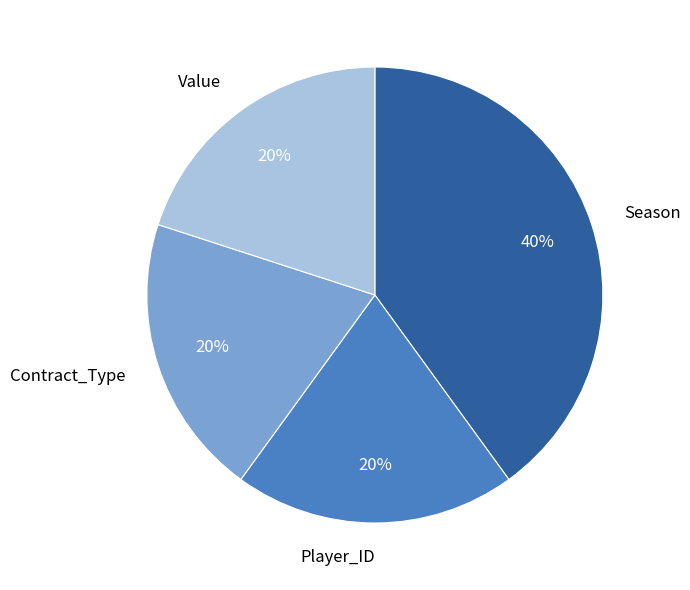

Is it true that Player_ID is 20% of the pie?

True